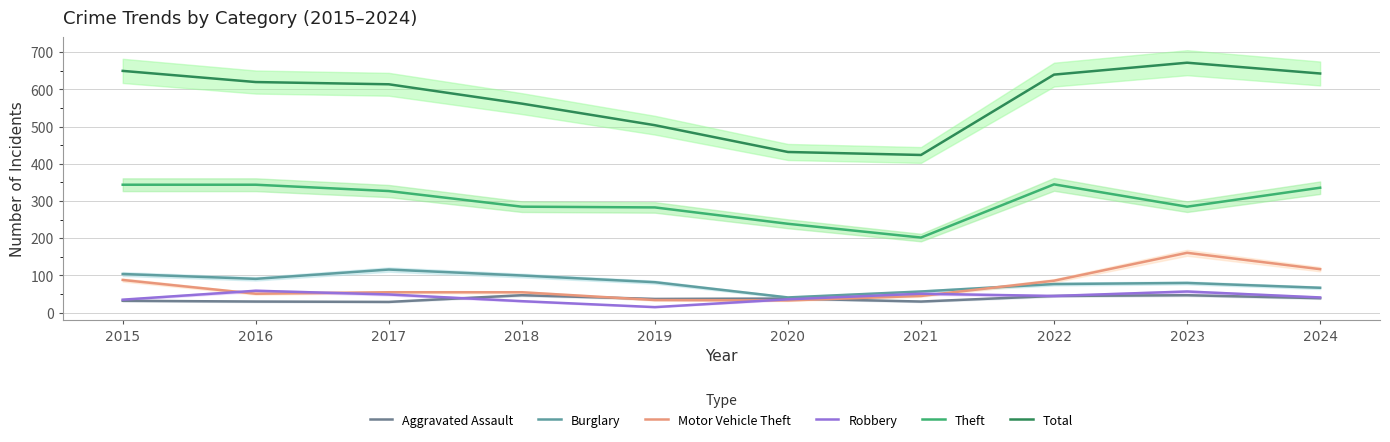

At 2016, list the series in order from smallest to largest.

Aggravated Assault, Motor Vehicle Theft, Robbery, Burglary, Theft, Total